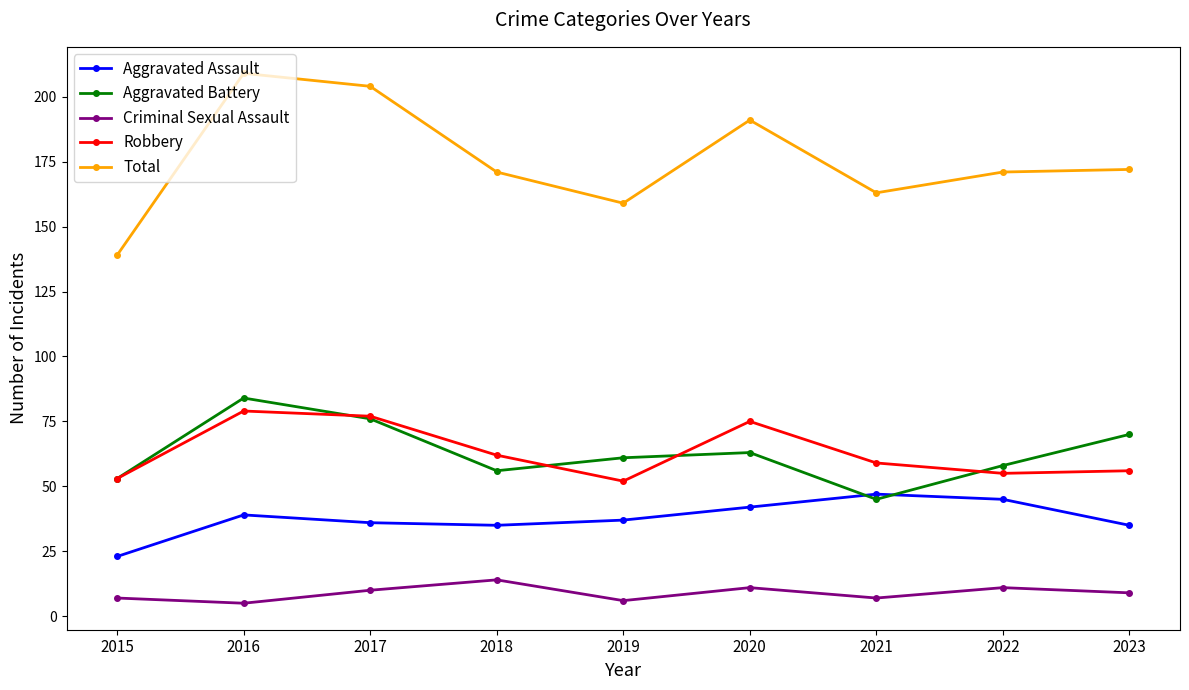

How many interior local peaks does the Aggravated Battery series have?

2